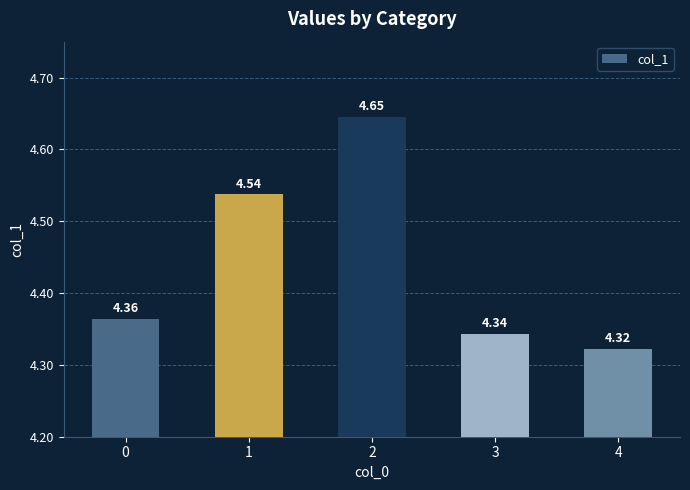

Rank the categories by value from lowest to highest.

4, 3, 0, 1, 2